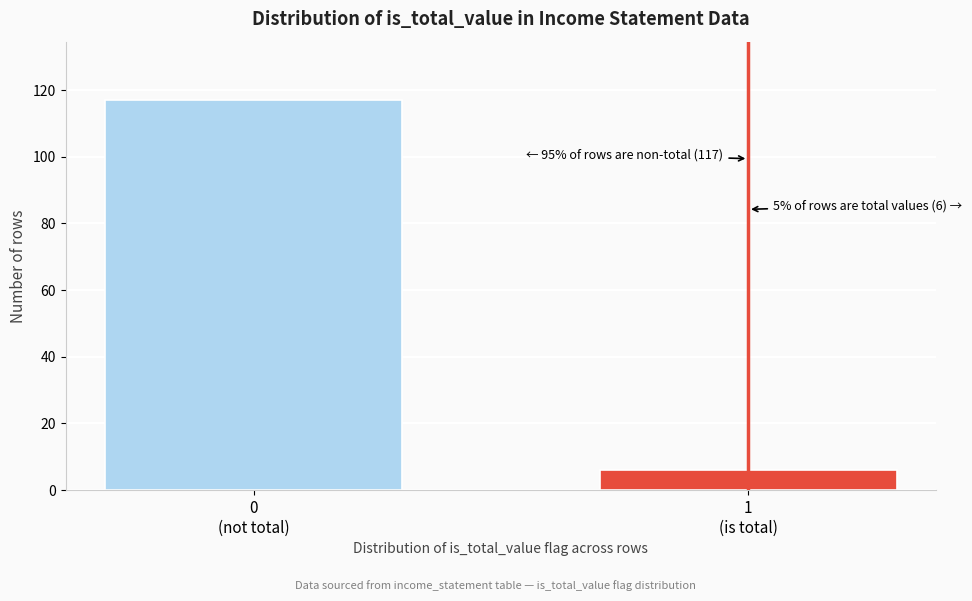

Reading left to right, list all the values displayed in this chart.

117	6